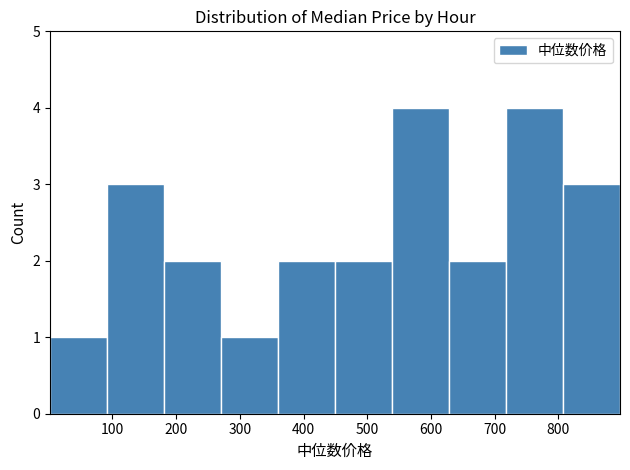

Reading left to right, list every bar in this chart as the range it spans on the x-axis followed by its height. Neither the bar edges nor the heights are printed on the chart, so give them approximately, as read against the axes.

0 to 90: 1
90 to 180: 3
180 to 270: 2
270 to 360: 1
360 to 450: 2
450 to 540: 2
540 to 630: 4
630 to 720: 2
720 to 810: 4
810 to 900: 3